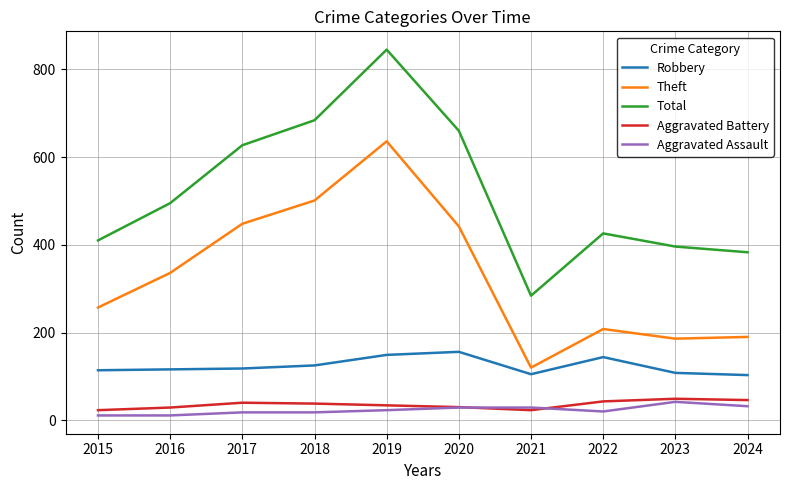

How many lines are shown in the chart?

5